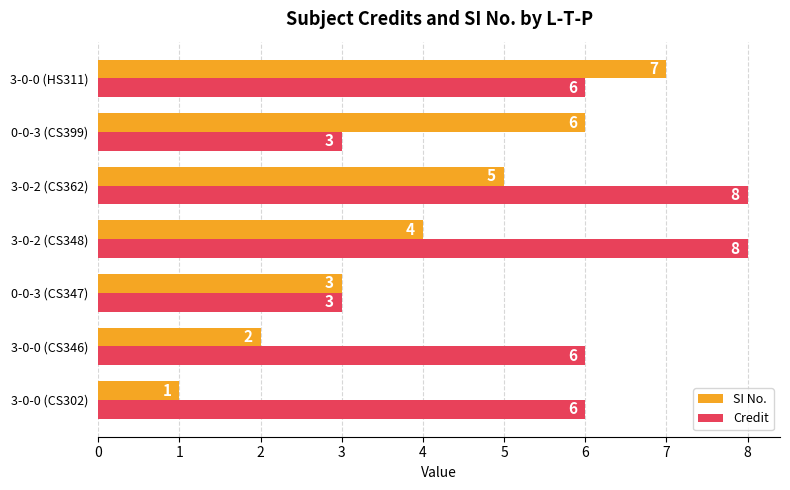

What is the average value of the SI No. series?

4